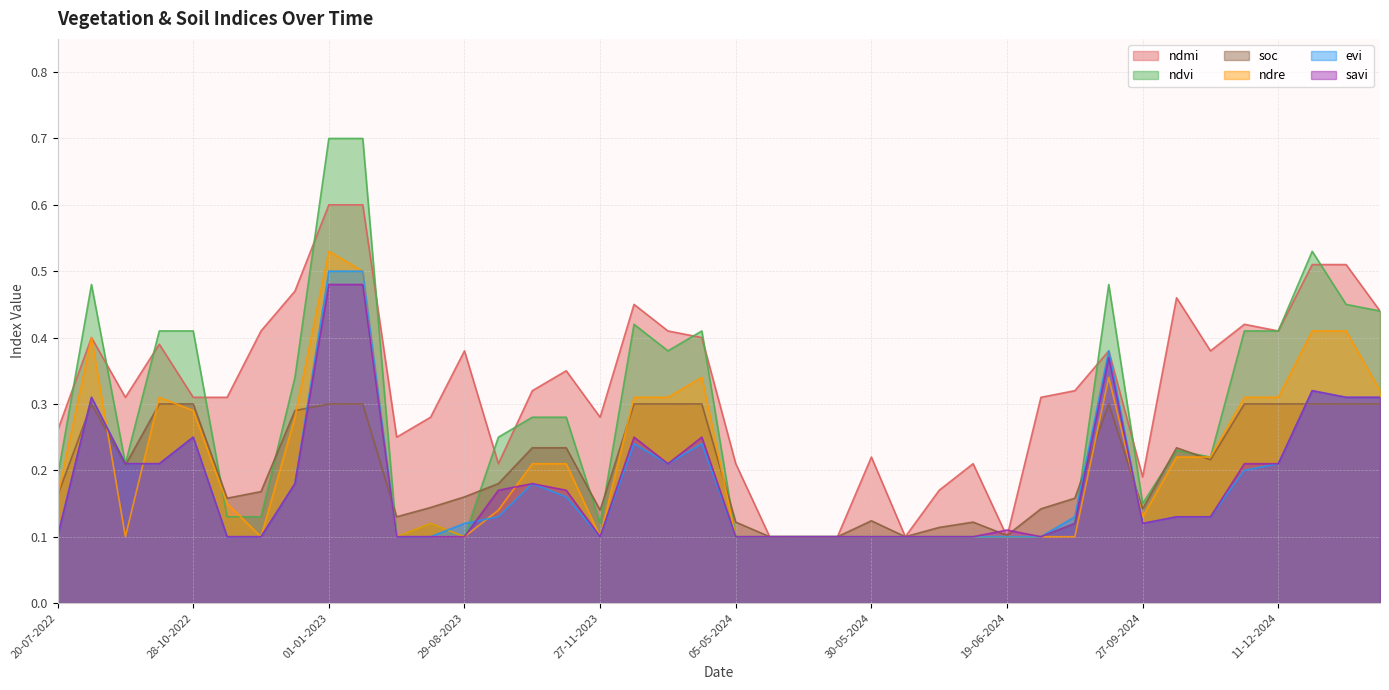

How many intersections are there between ndmi and savi?

2